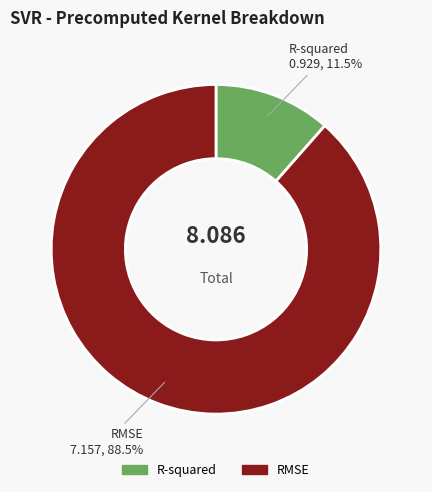

How many slices are in this pie chart?

2